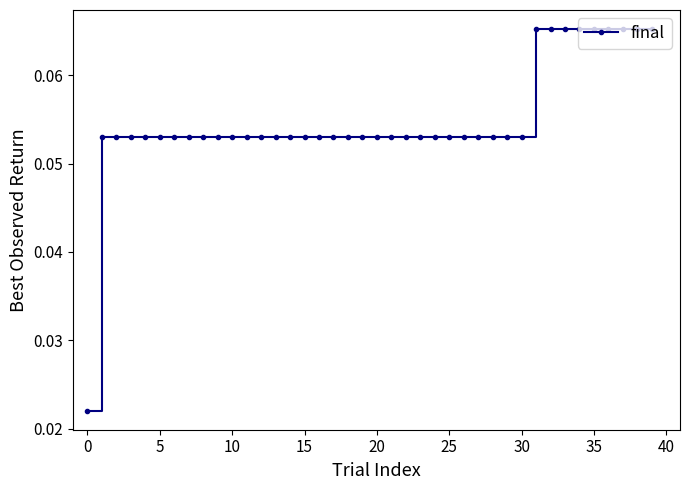

What is the sum of all values?

2.2